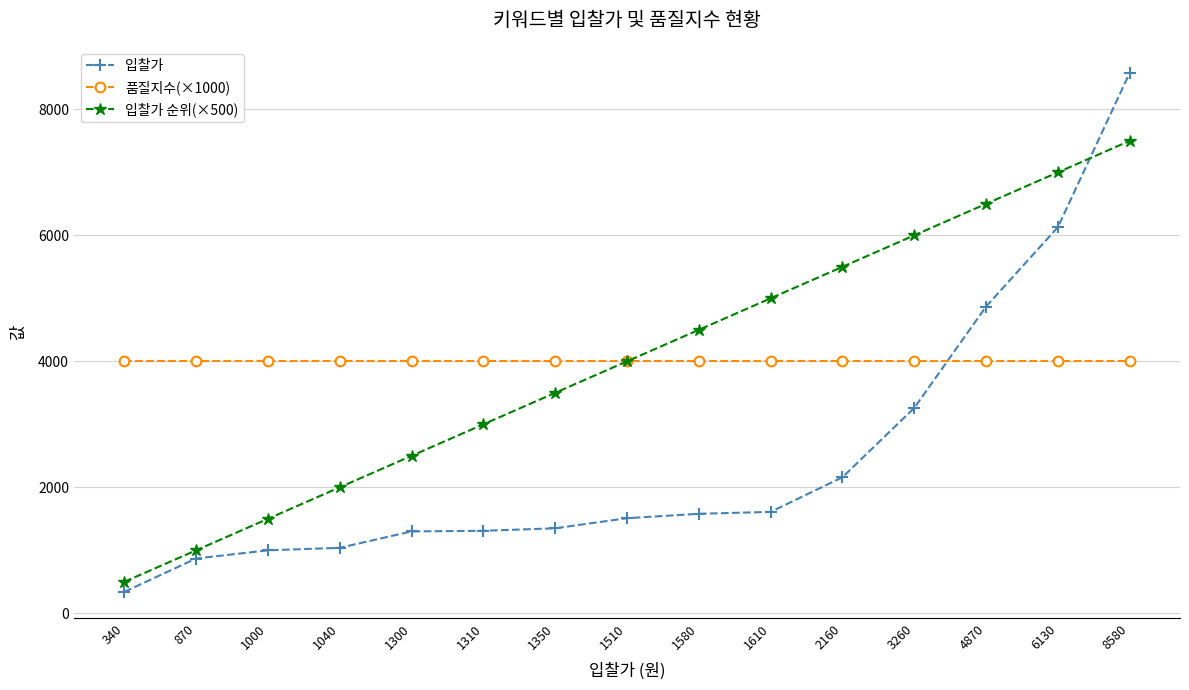

What value does the 품질지수(×1000) series have at 1580?

4000